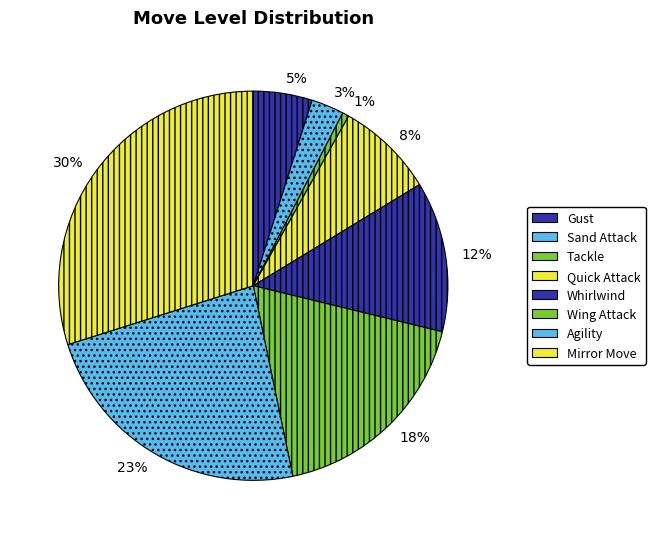

Does Mirror Move represent more than half of the total?

No